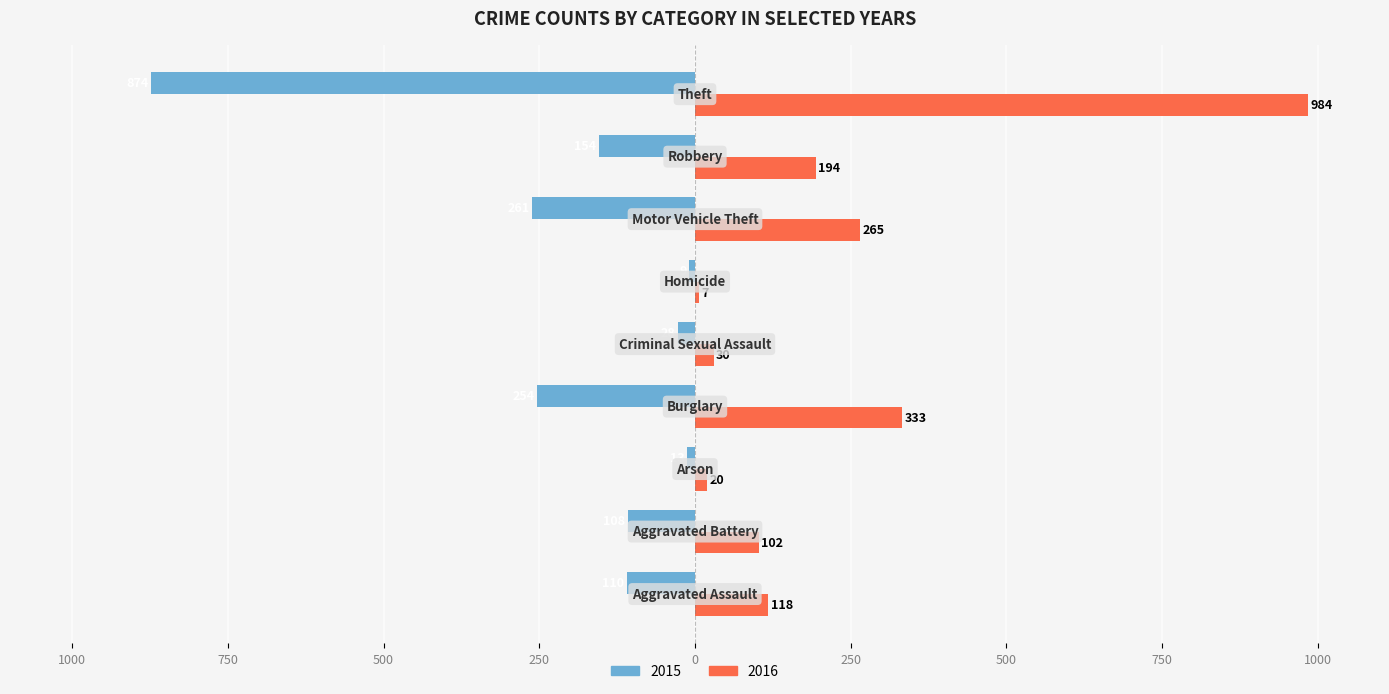

What position from the left is Criminal Sexual Assault?

5